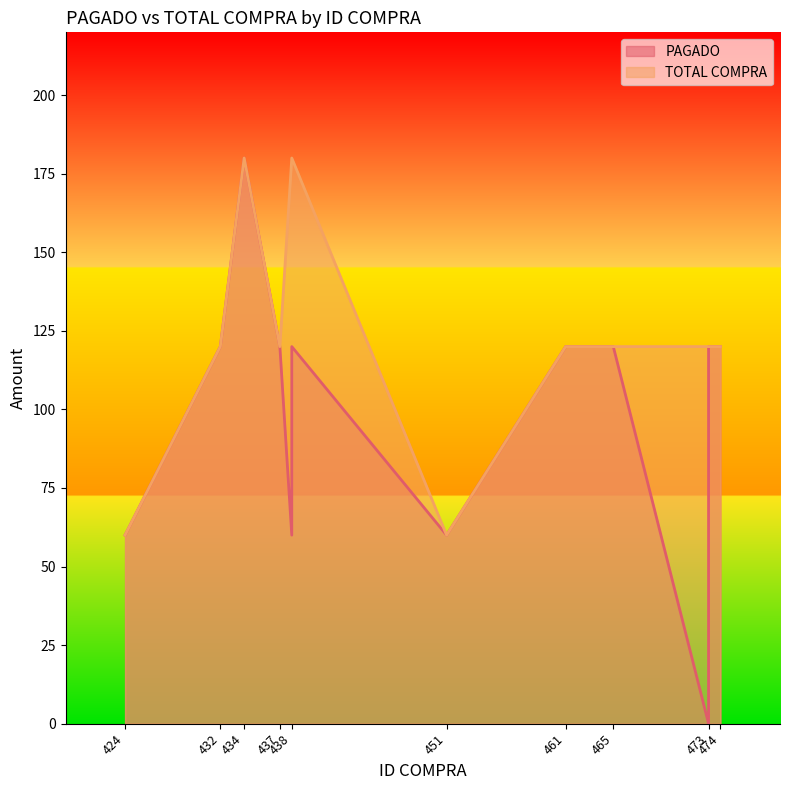

Rank the series by their average value, from lowest to highest.

PAGADO, TOTAL COMPRA